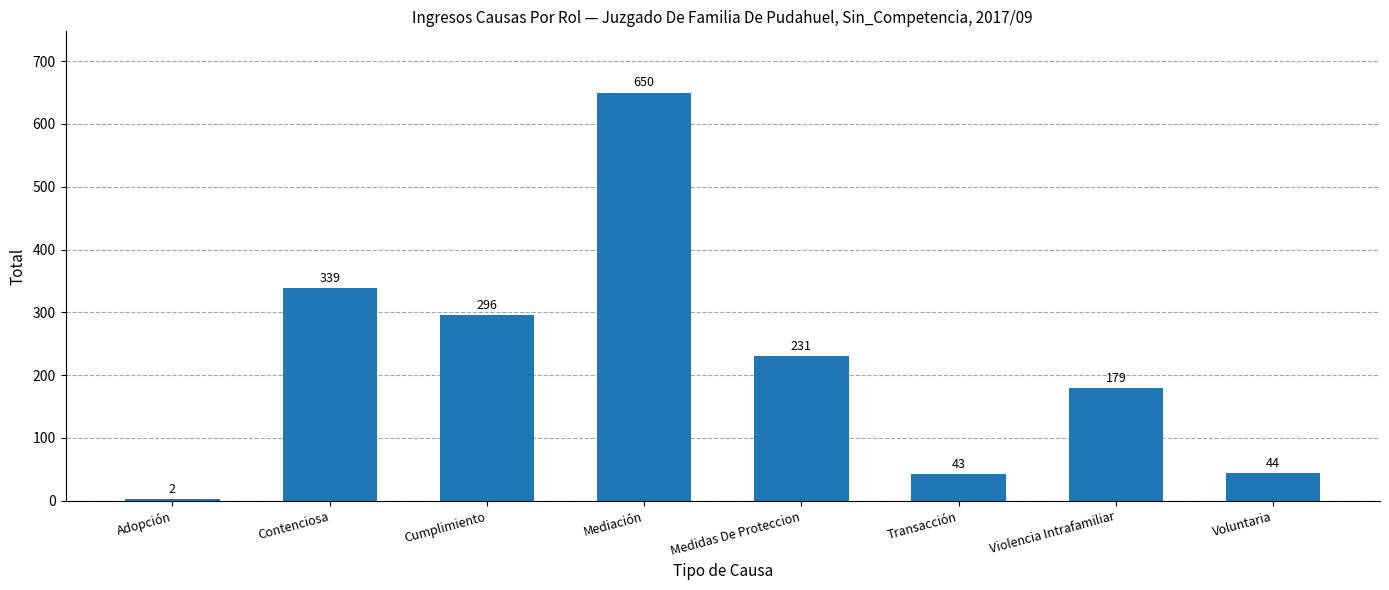

What is the sum of all values?

1784